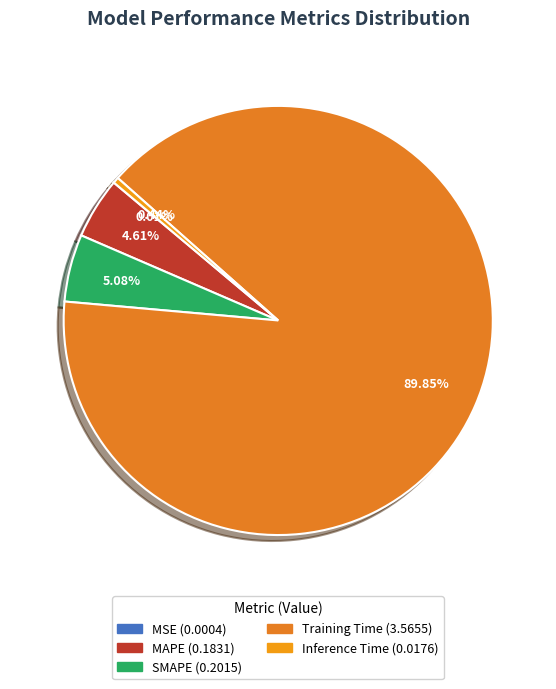

Which category has the smallest portion of the pie?

MSE